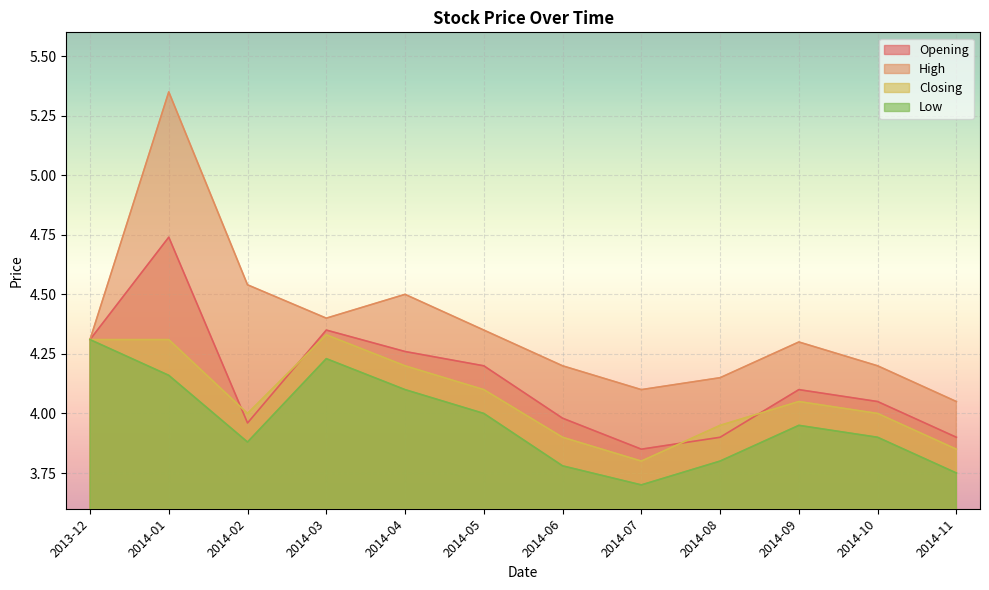

What is the difference between the second highest and second lowest values in the High series?

0.4